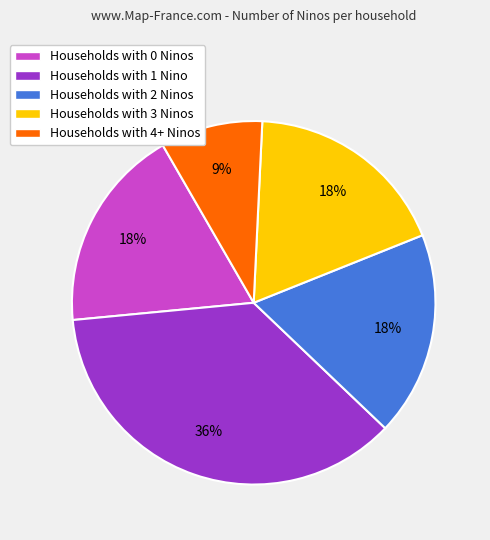

Is there any slice that represents more than half of the pie?

No